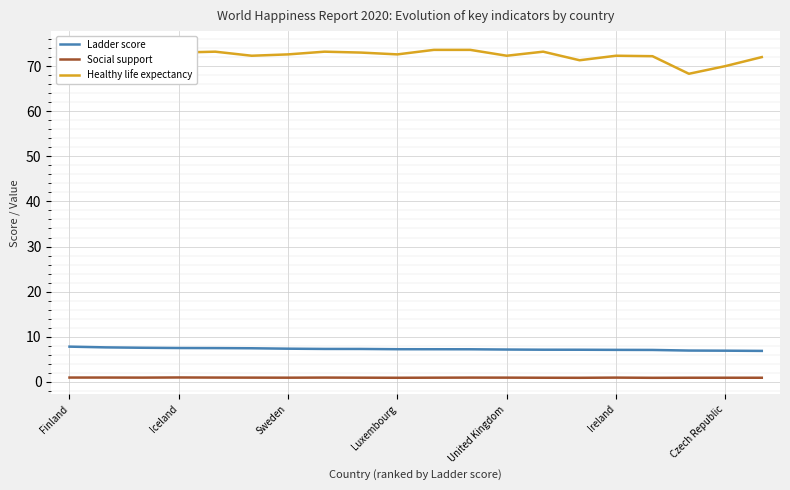

What is the lowest value of the Ladder score series?

6.9